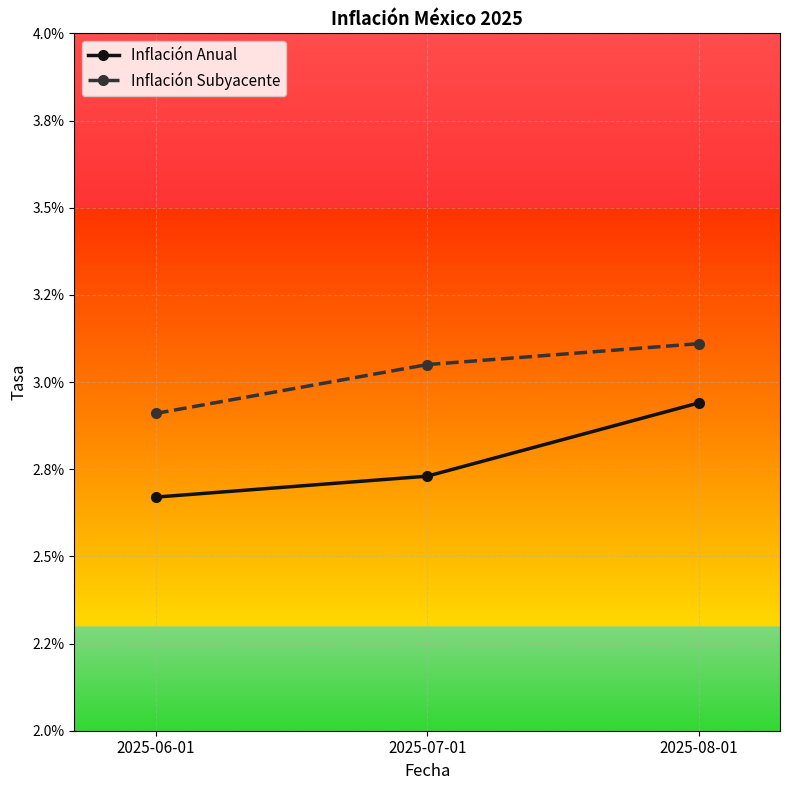

Is this an area chart (filled region under the line)?

No